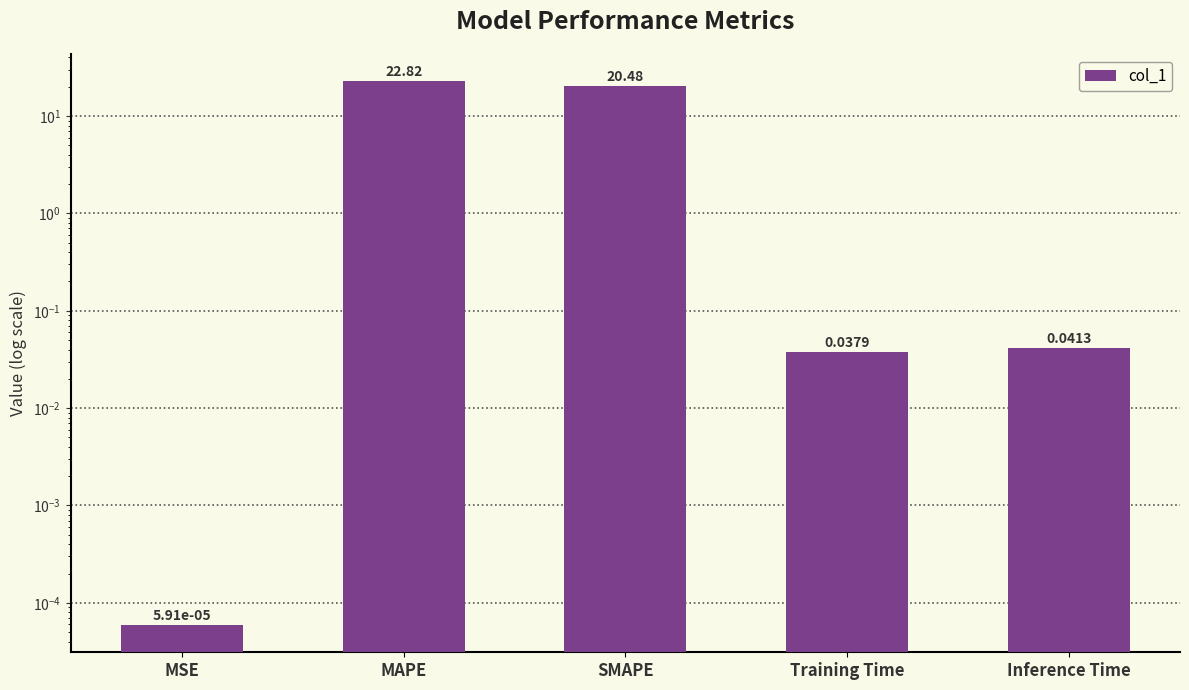

What position from the left is Training Time?

4